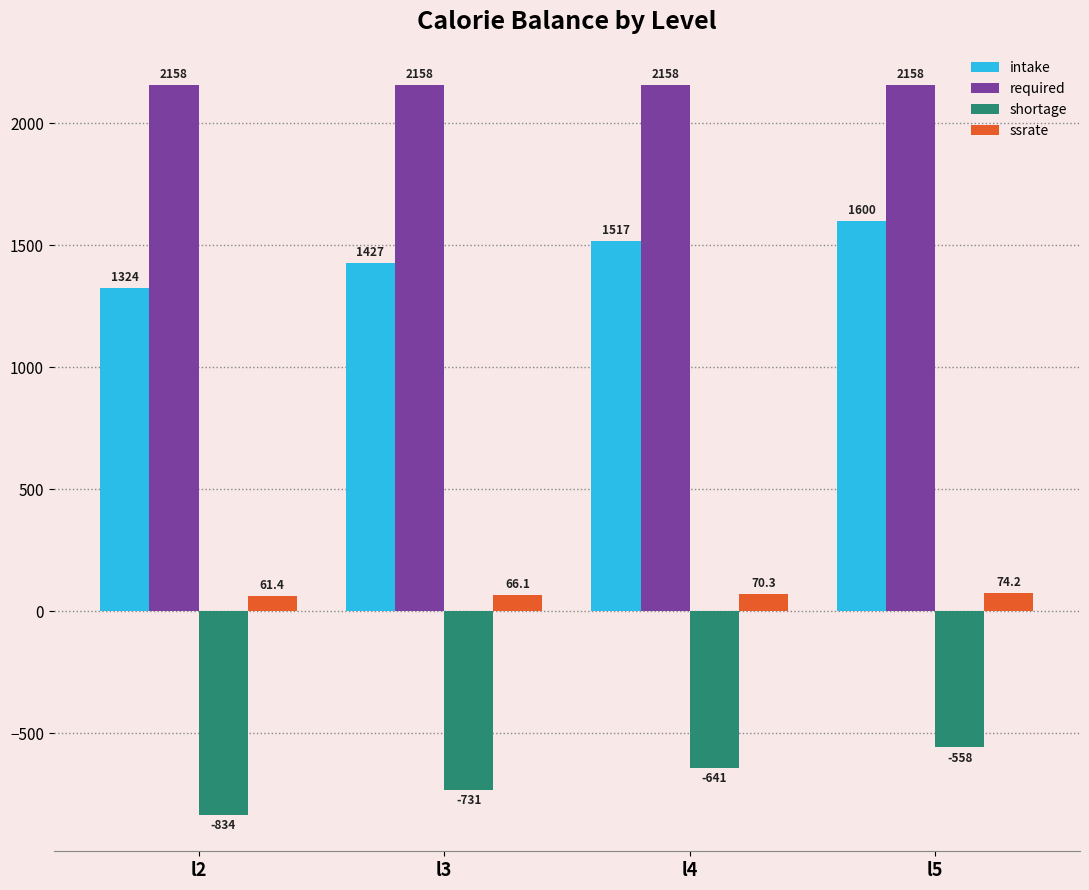

What is the sum of all shortage values?

-2763.2